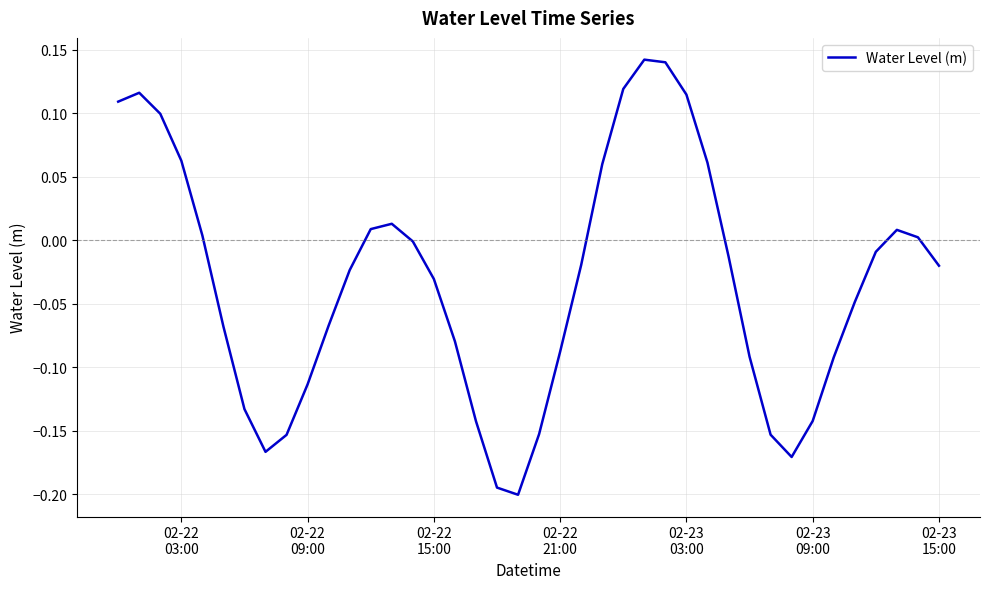

What is the difference between the maximum and minimum values?

0.3